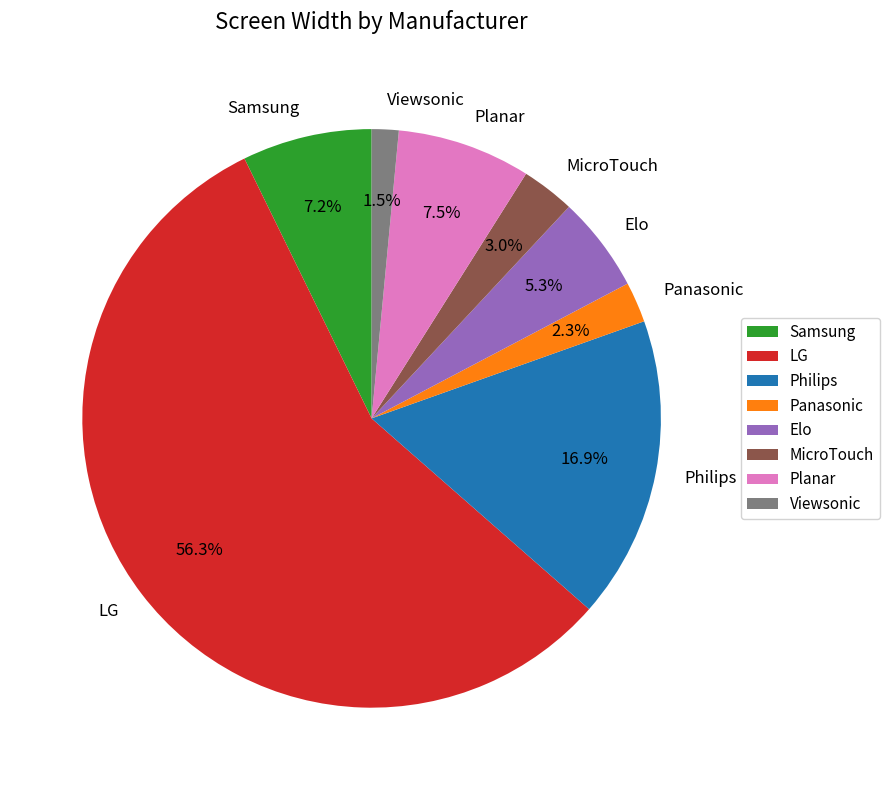

What portion of the pie excludes Philips?

83.1%